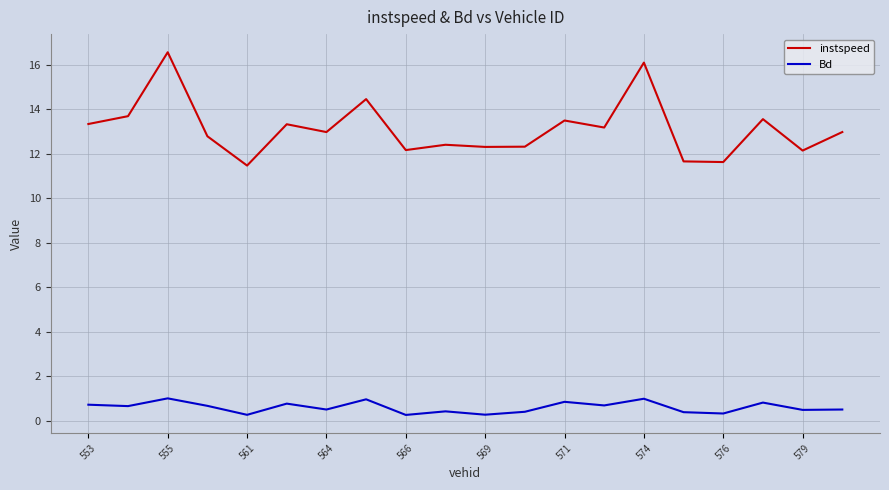

In Bd, how many points are higher than both neighbors (excluding endpoints)?

7